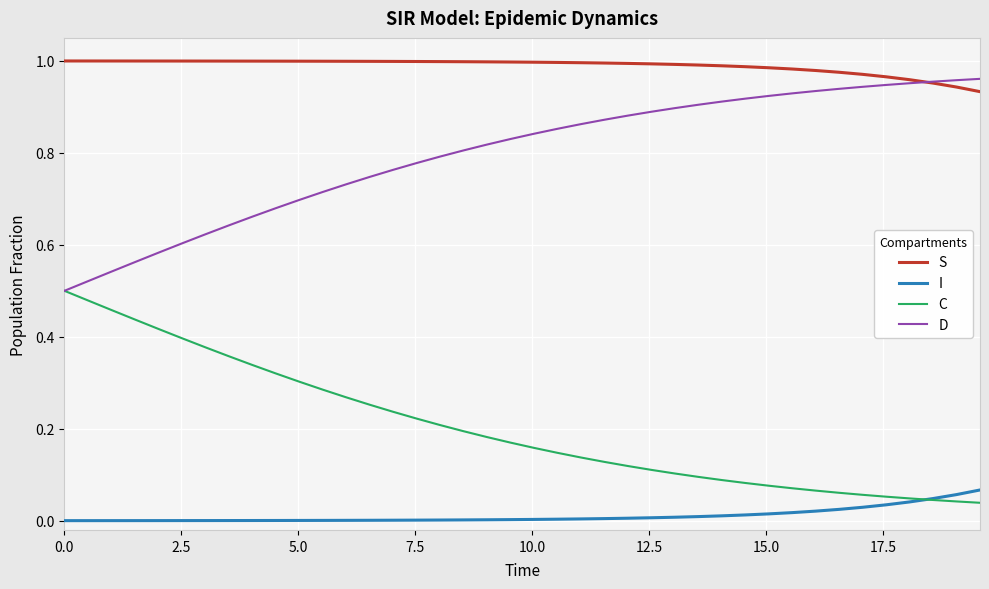

Which series has the largest total across all categories?

S